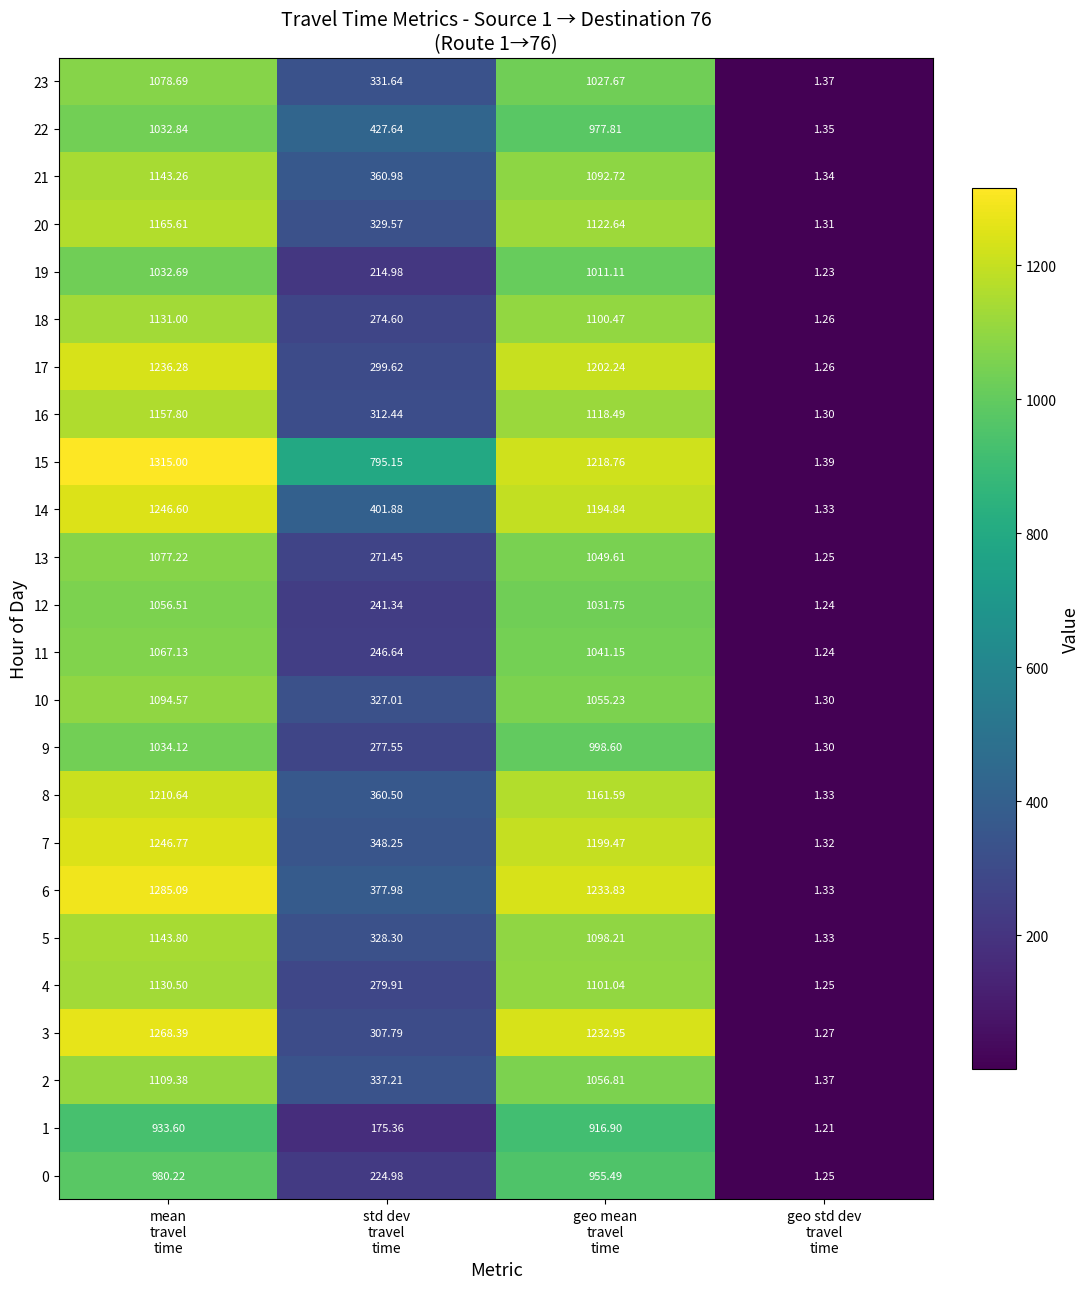

How many categories are shown in the chart?

4